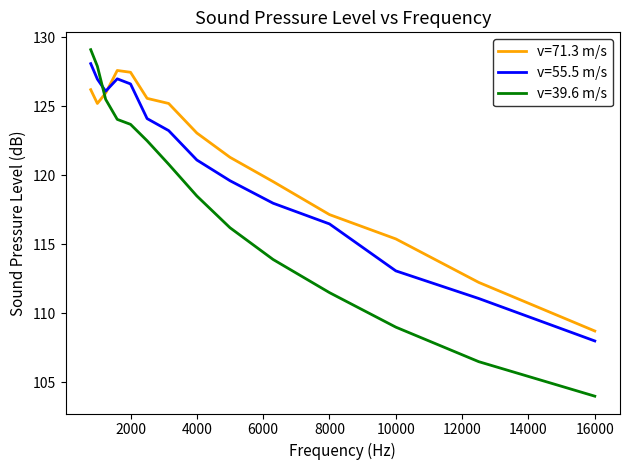

List the series in order of their peak value, highest first.

v=39.6 m/s, v=55.5 m/s, v=71.3 m/s